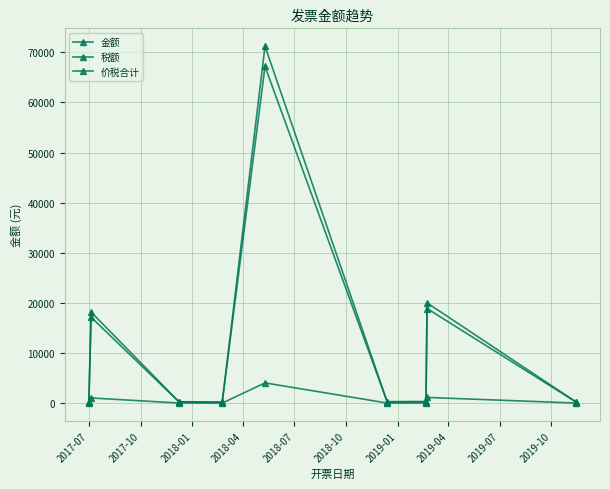

How many lines are shown in the chart?

3